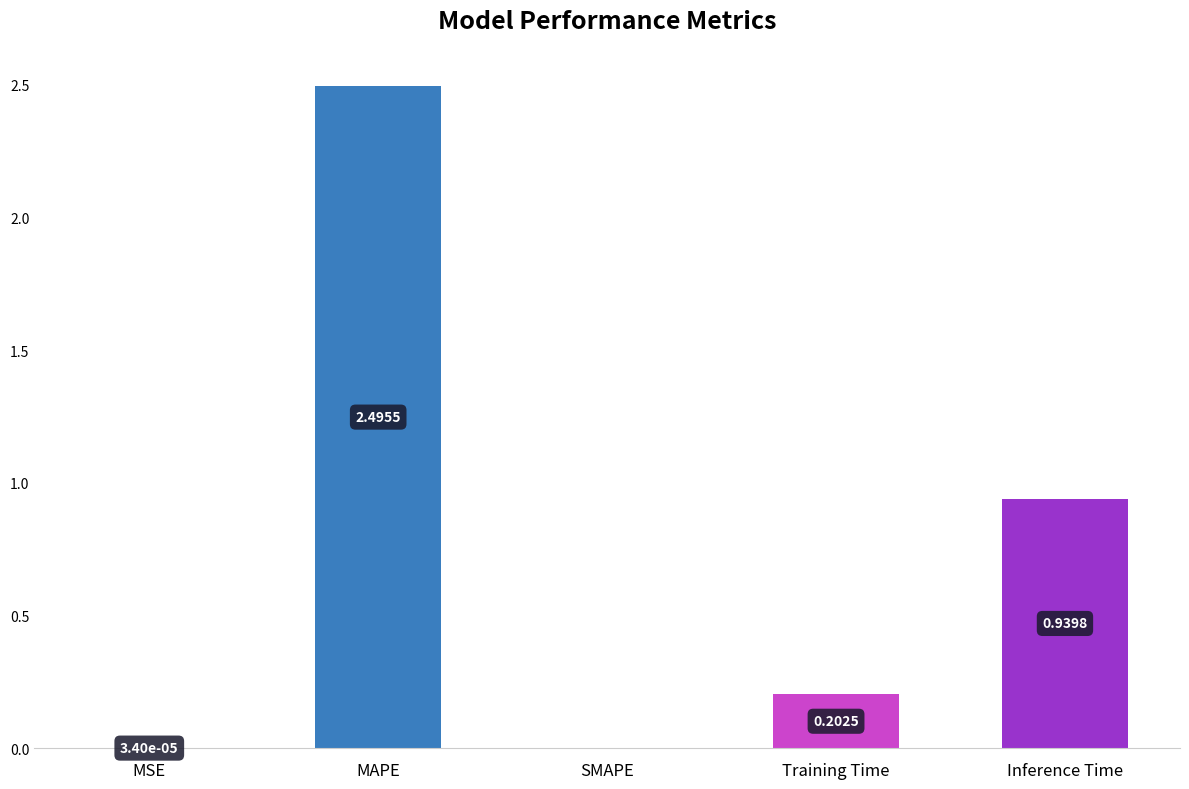

What is the sum of all values?

3.6